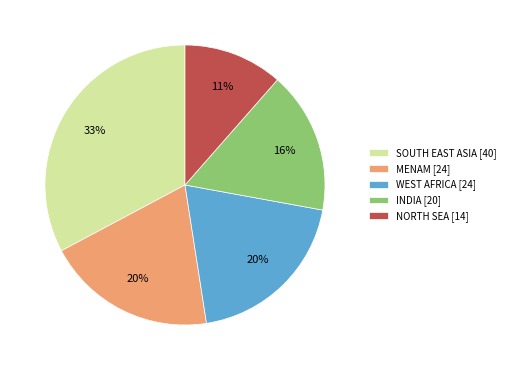

Do MENAM and INDIA together represent more than half of the pie?

No